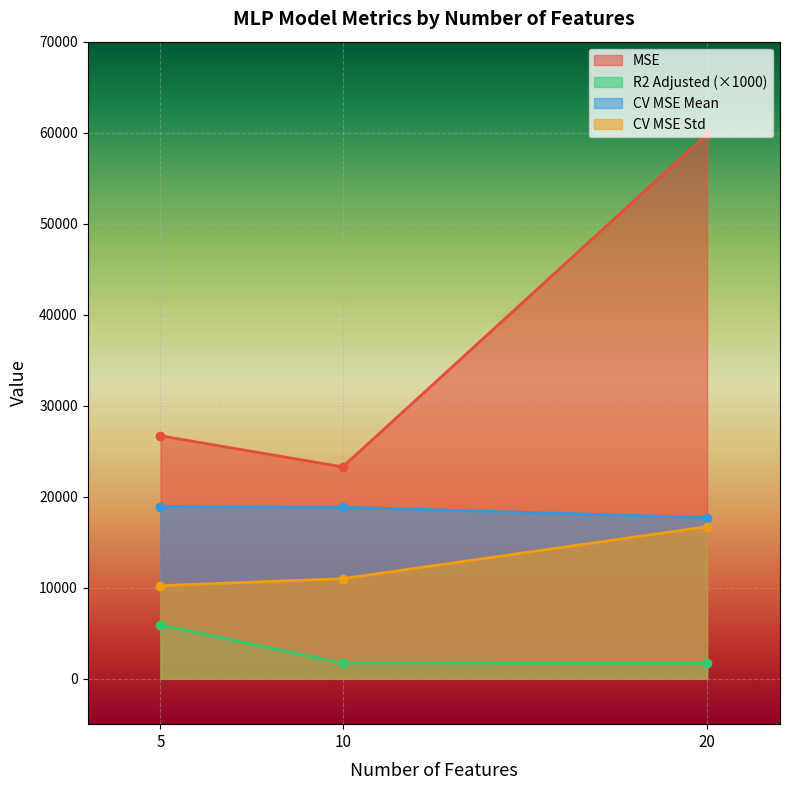

True or false: R2 Adjusted has a value of 1293.4 at 5.

False